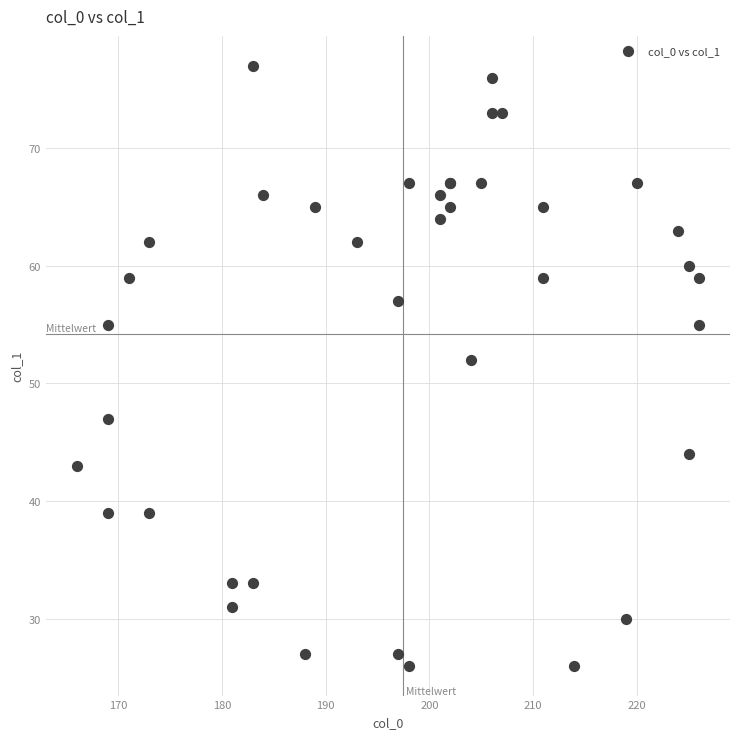

What Y value in the scatter plot is closest to 51?

52